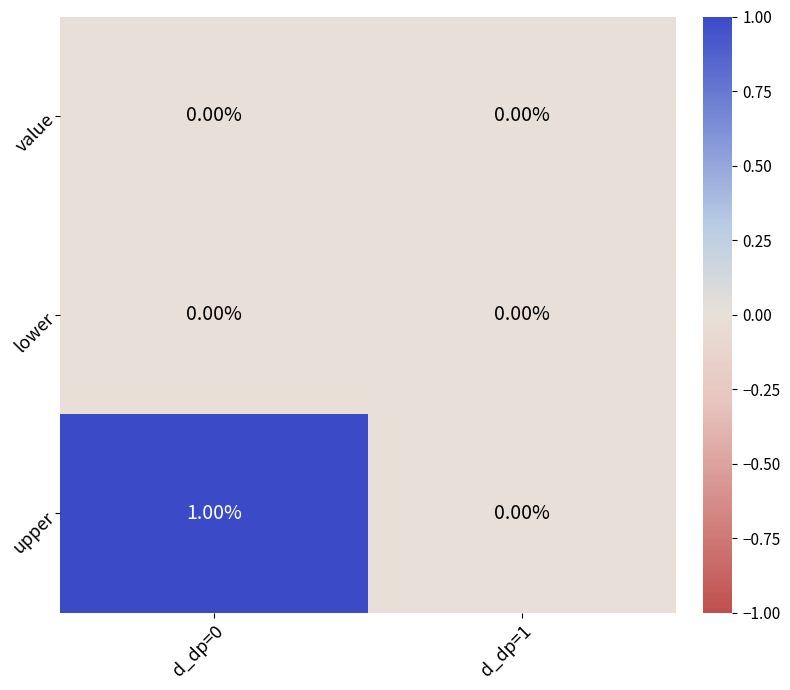

At which category is the sum across all series the highest?

d_dp=0